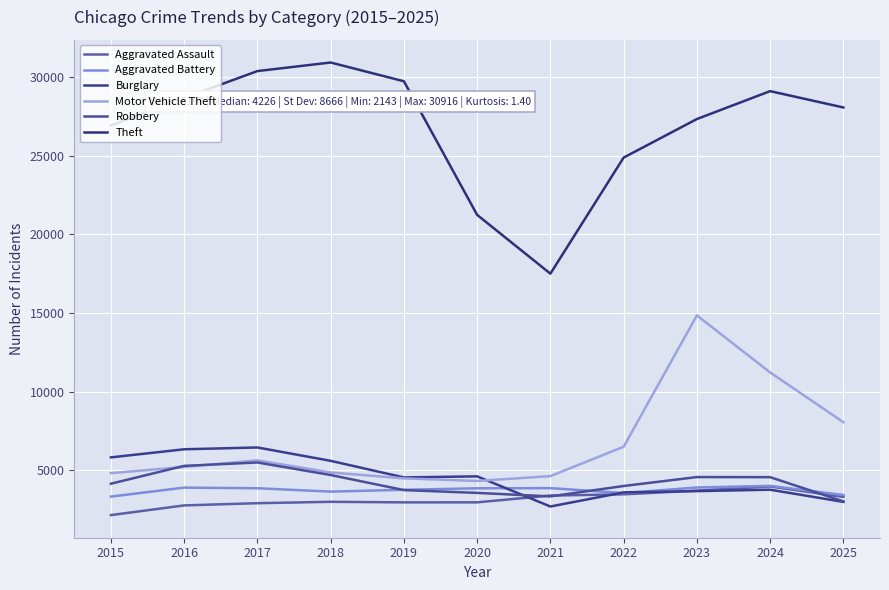

At which category is the sum across all series the highest?

2023